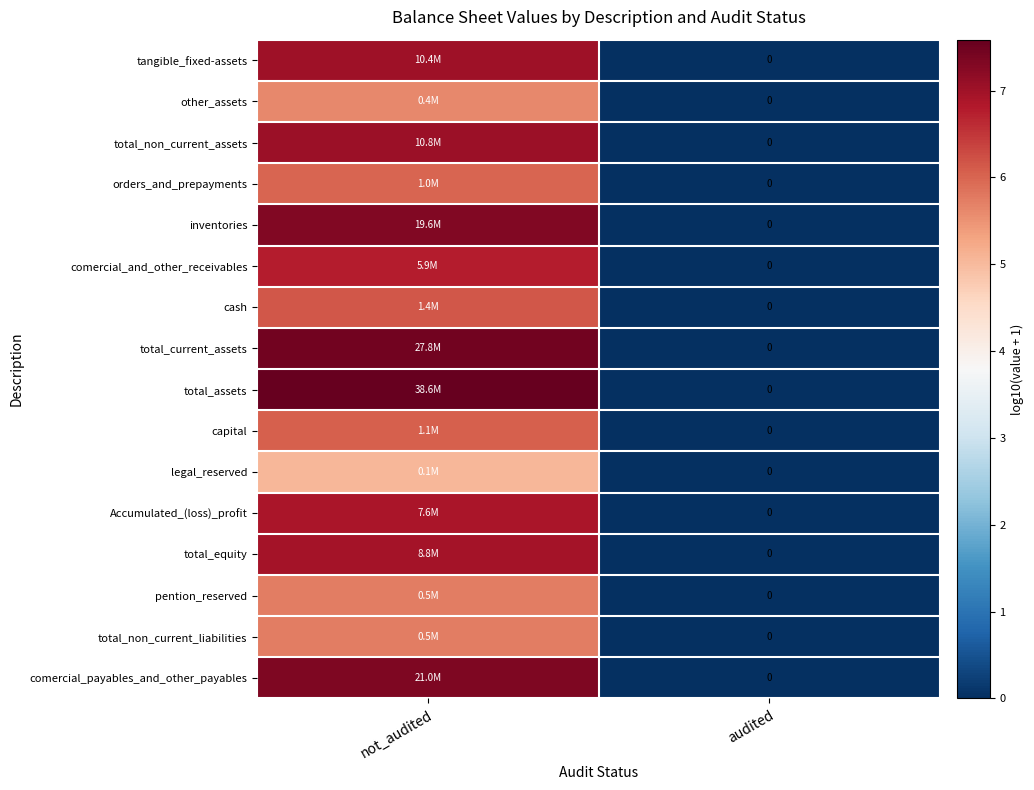

What is the difference between the maximum and minimum values in the capital series?

6.1